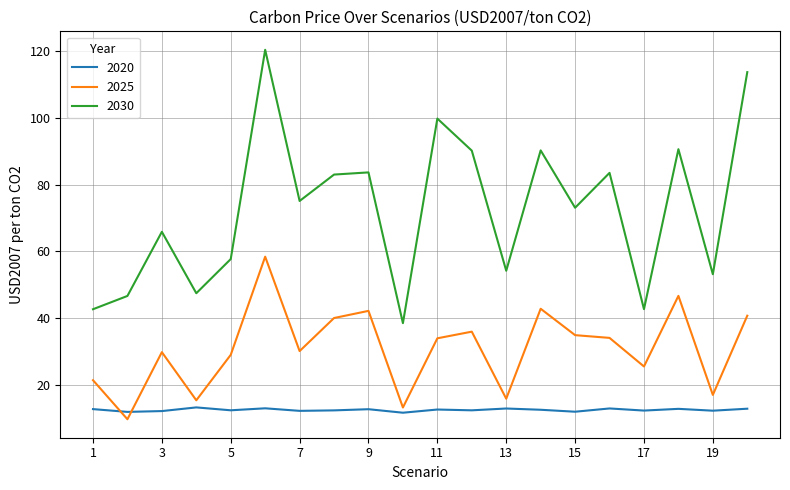

Which series has the largest total across all categories?

2030